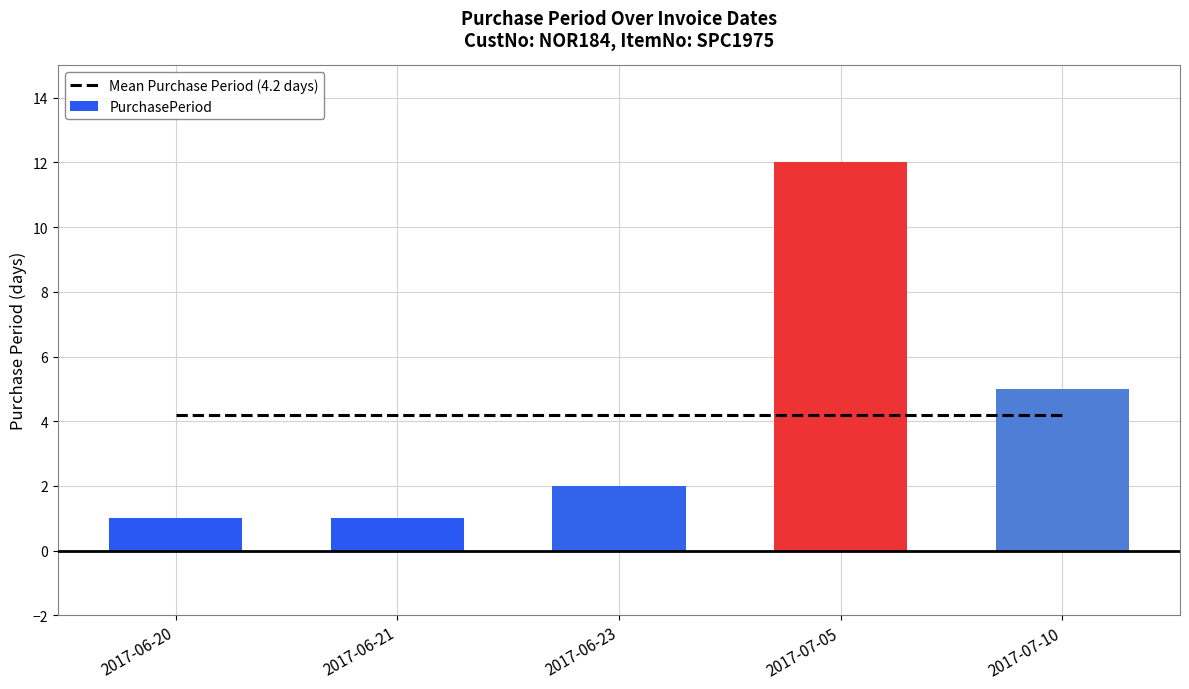

What is the difference between the maximum and minimum values in the PurchasePeriod series?

11